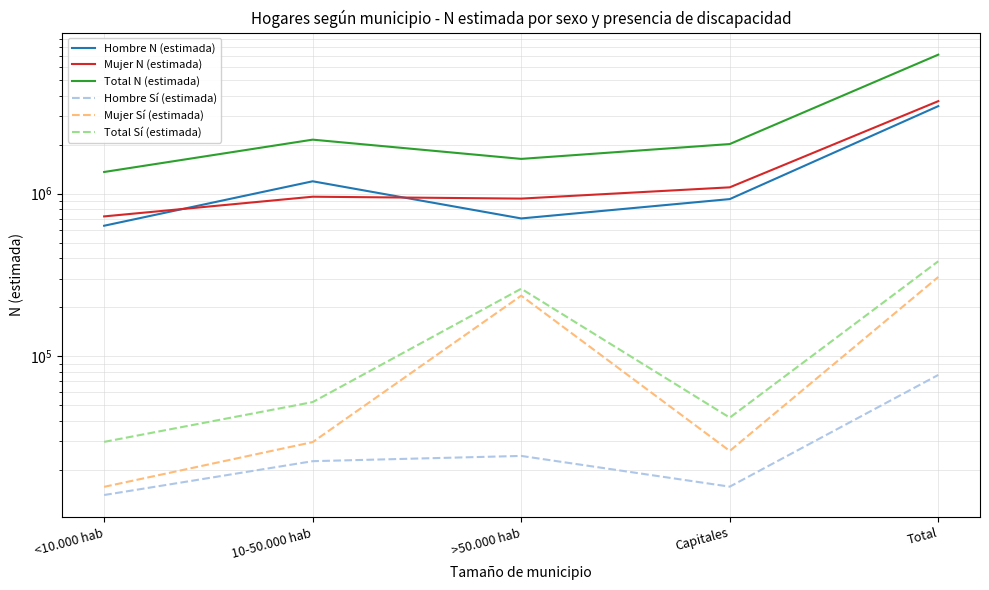

Count the number of categories in the chart.

5